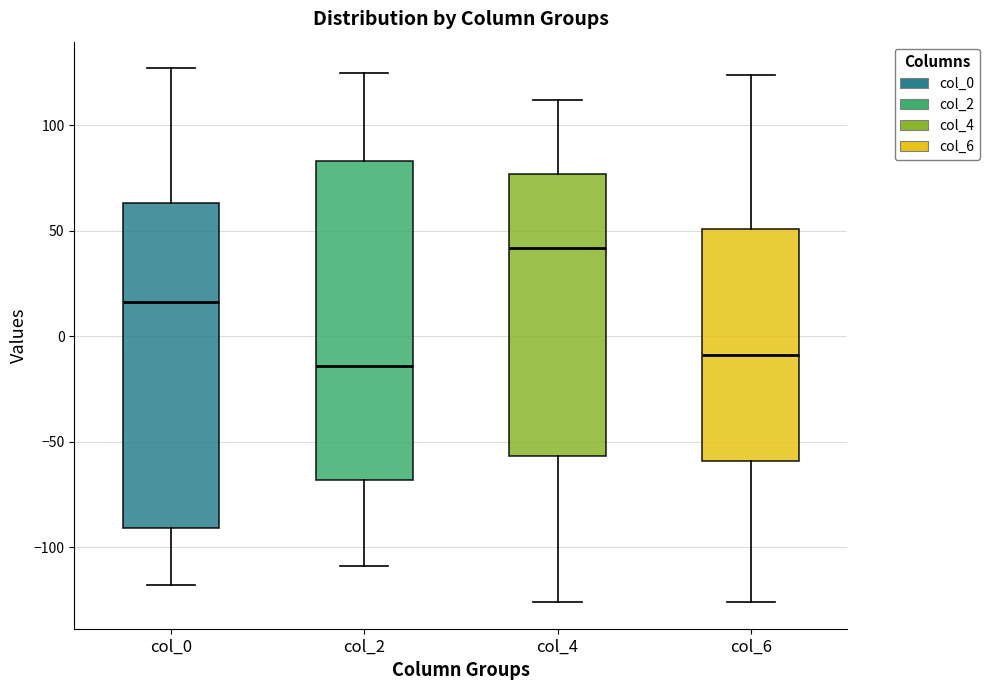

Where is the upper edge of the box for col_6 on the y-axis? The values are not printed on the chart, so give them approximately, as read against the axis.

50